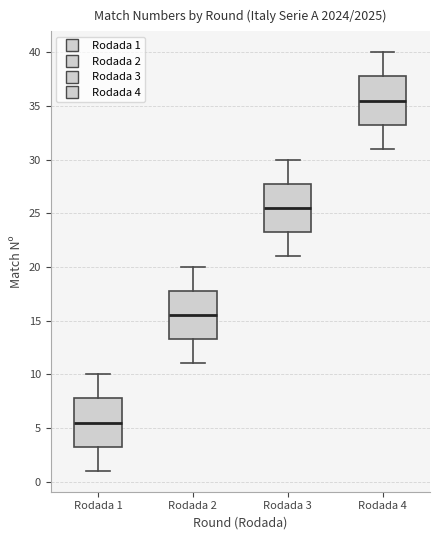

Reading left to right, transcribe this box plot: for each box, give where its median line is, the range the box spans, and where its two whiskers end, as read against the y-axis. The values are not printed on the chart, so give them approximately, as read against the axis.

Rodada 1: median 5.5, box 3.5 to 8.0, whiskers 1.0 to 10.0
Rodada 2: median 15.5, box 13.5 to 18.0, whiskers 11.0 to 20.0
Rodada 3: median 25.5, box 23.5 to 28.0, whiskers 21.0 to 30.0
Rodada 4: median 35.5, box 33.5 to 38.0, whiskers 31.0 to 40.0